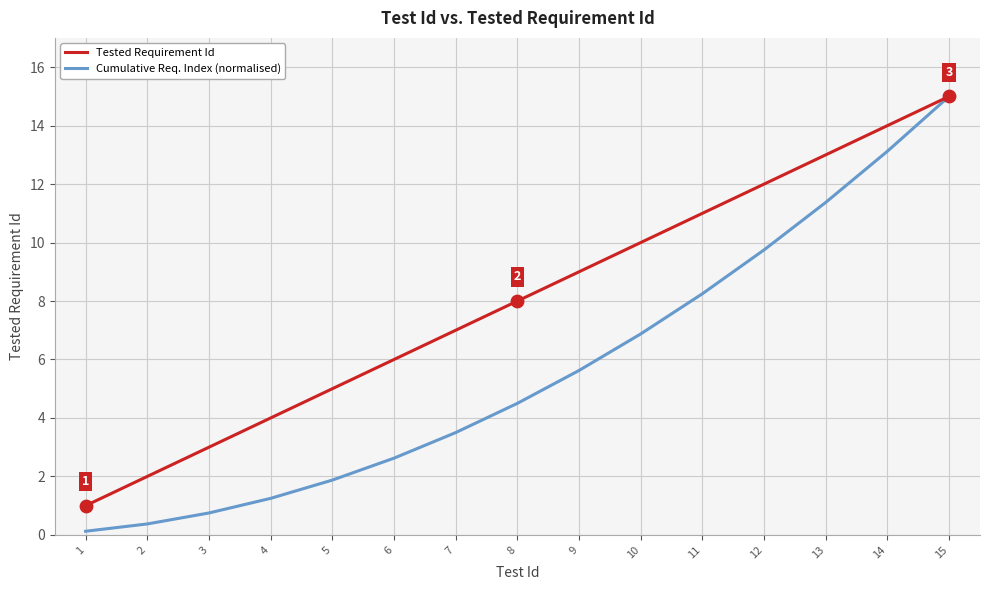

At which category is the sum across all series the highest?

15